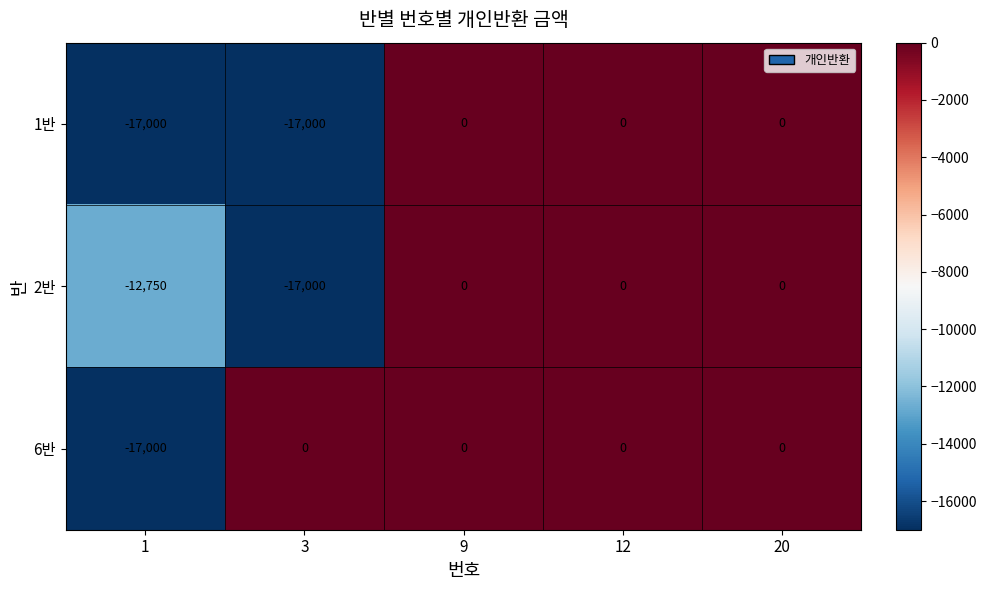

What is the sum of all 2반 values?

-29750